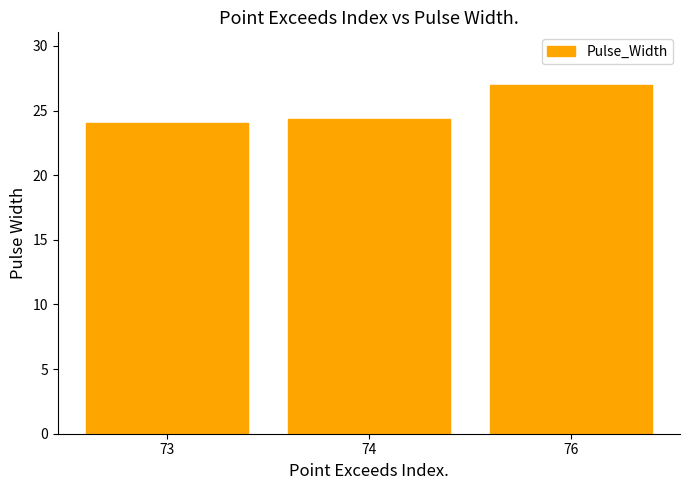

Are the bars horizontal?

No